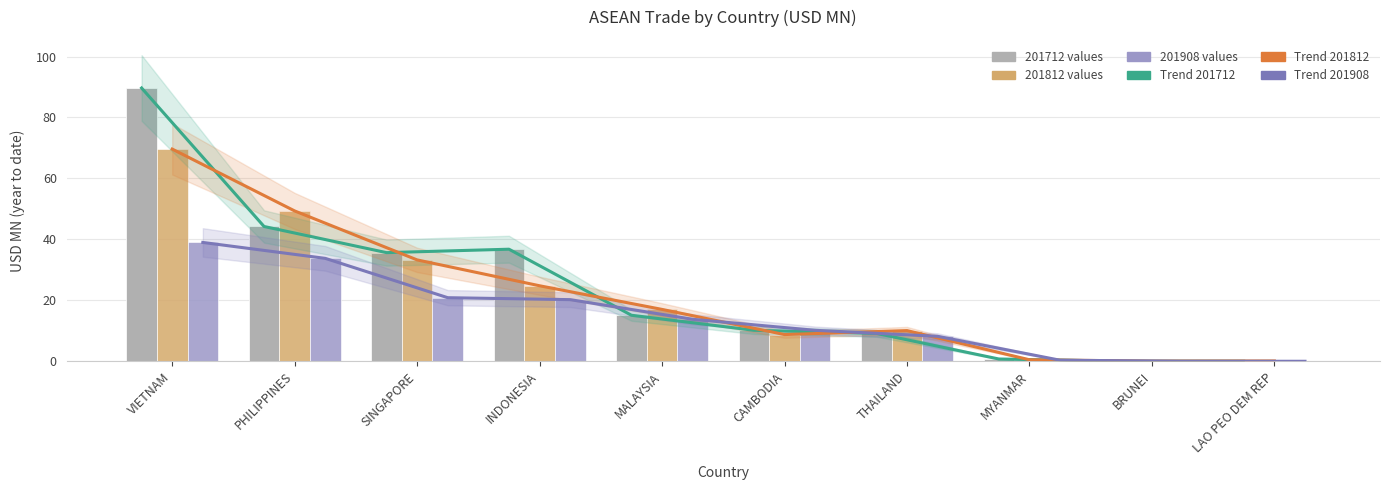

What is the difference between the second highest and second lowest values in the Trend 201712 series?

44.2